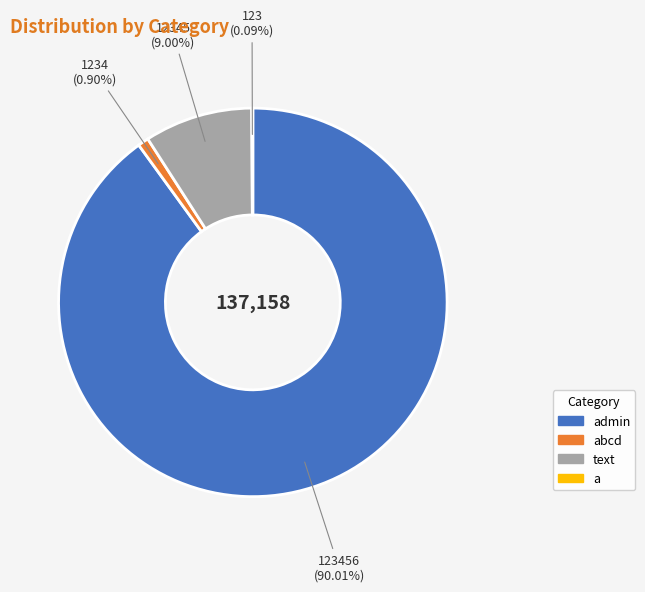

What is the majority slice?

admin